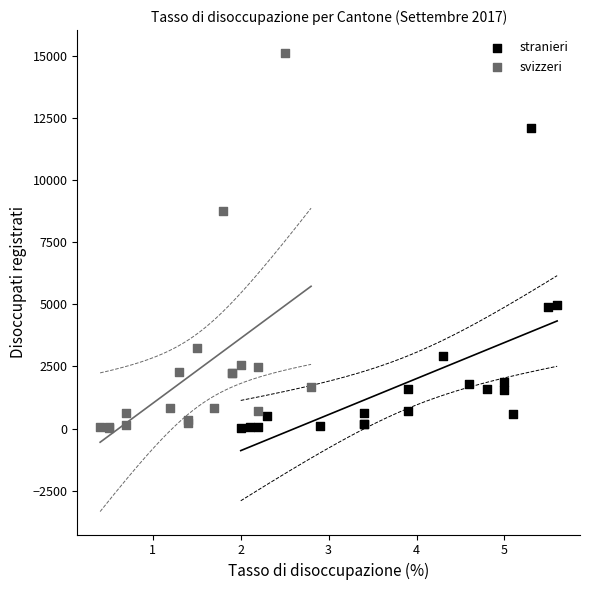

Which series has the largest Y range (max minus min)?

svizzeri